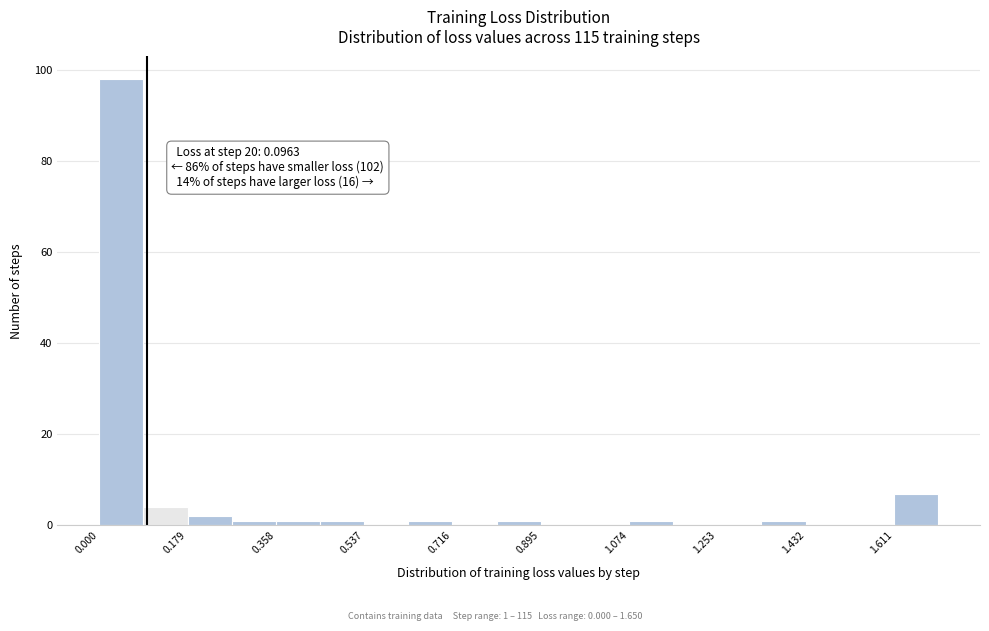

Which range on the x-axis has the tallest bar?

0.00 to 0.08